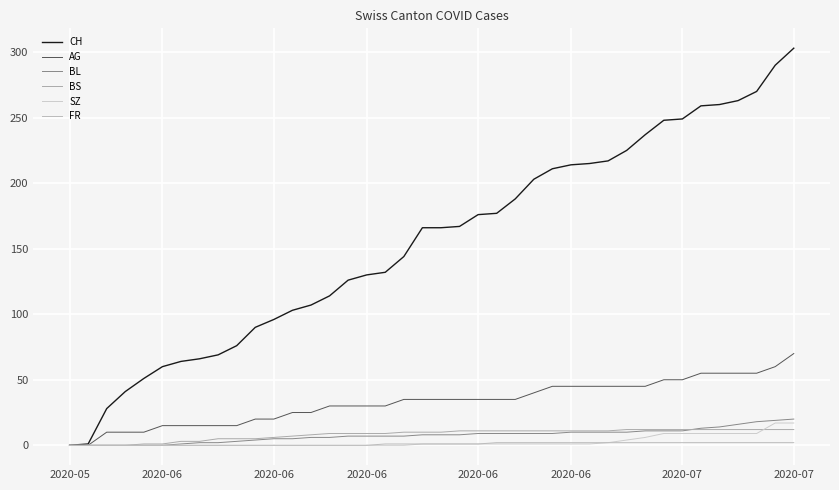

Does the chart display data point markers on the line(s)?

No